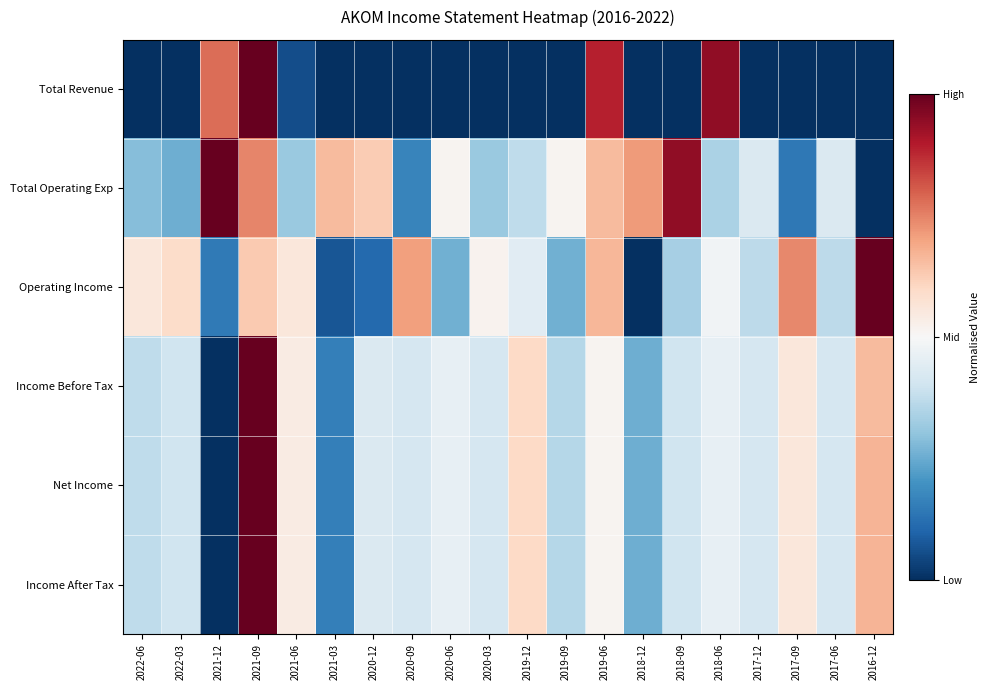

Reading left to right, list all the values displayed in this chart.

Total Revenue: 2022-06=0.0	2022-03=0.0	2021-12=0.8	2021-09=1.0	2021-06=0.1	2021-03=0.0	2020-12=0.0	2020-09=0.0	2020-06=0.0	2020-03=0.0	2019-12=0.0	2019-09=0.0	2019-06=0.9	2018-12=0.0	2018-09=0.0	2018-06=0.9	2017-12=0.0	2017-09=0.0	2017-06=0.0	2016-12=0.0
Total Operating Exp: 2022-06=0.3	2022-03=0.3	2021-12=1.0	2021-09=0.7	2021-06=0.3	2021-03=0.7	2020-12=0.6	2020-09=0.2	2020-06=0.5	2020-03=0.3	2019-12=0.4	2019-09=0.5	2019-06=0.7	2018-12=0.7	2018-09=0.9	2018-06=0.3	2017-12=0.4	2017-09=0.1	2017-06=0.4	2016-12=0.0
Operating Income: 2022-06=0.6	2022-03=0.6	2021-12=0.1	2021-09=0.6	2021-06=0.6	2021-03=0.1	2020-12=0.1	2020-09=0.7	2020-06=0.3	2020-03=0.5	2019-12=0.4	2019-09=0.3	2019-06=0.7	2018-12=0.0	2018-09=0.3	2018-06=0.5	2017-12=0.4	2017-09=0.7	2017-06=0.4	2016-12=1.0
Income Before Tax: 2022-06=0.4	2022-03=0.4	2021-12=0.0	2021-09=1.0	2021-06=0.5	2021-03=0.2	2020-12=0.4	2020-09=0.4	2020-06=0.5	2020-03=0.4	2019-12=0.6	2019-09=0.4	2019-06=0.5	2018-12=0.3	2018-09=0.4	2018-06=0.5	2017-12=0.4	2017-09=0.6	2017-06=0.4	2016-12=0.7
Net Income: 2022-06=0.4	2022-03=0.4	2021-12=0.0	2021-09=1.0	2021-06=0.5	2021-03=0.2	2020-12=0.4	2020-09=0.4	2020-06=0.5	2020-03=0.4	2019-12=0.6	2019-09=0.4	2019-06=0.5	2018-12=0.3	2018-09=0.4	2018-06=0.5	2017-12=0.4	2017-09=0.6	2017-06=0.4	2016-12=0.7
Income After Tax: 2022-06=0.4	2022-03=0.4	2021-12=0.0	2021-09=1.0	2021-06=0.5	2021-03=0.2	2020-12=0.4	2020-09=0.4	2020-06=0.5	2020-03=0.4	2019-12=0.6	2019-09=0.4	2019-06=0.5	2018-12=0.3	2018-09=0.4	2018-06=0.5	2017-12=0.4	2017-09=0.6	2017-06=0.4	2016-12=0.7